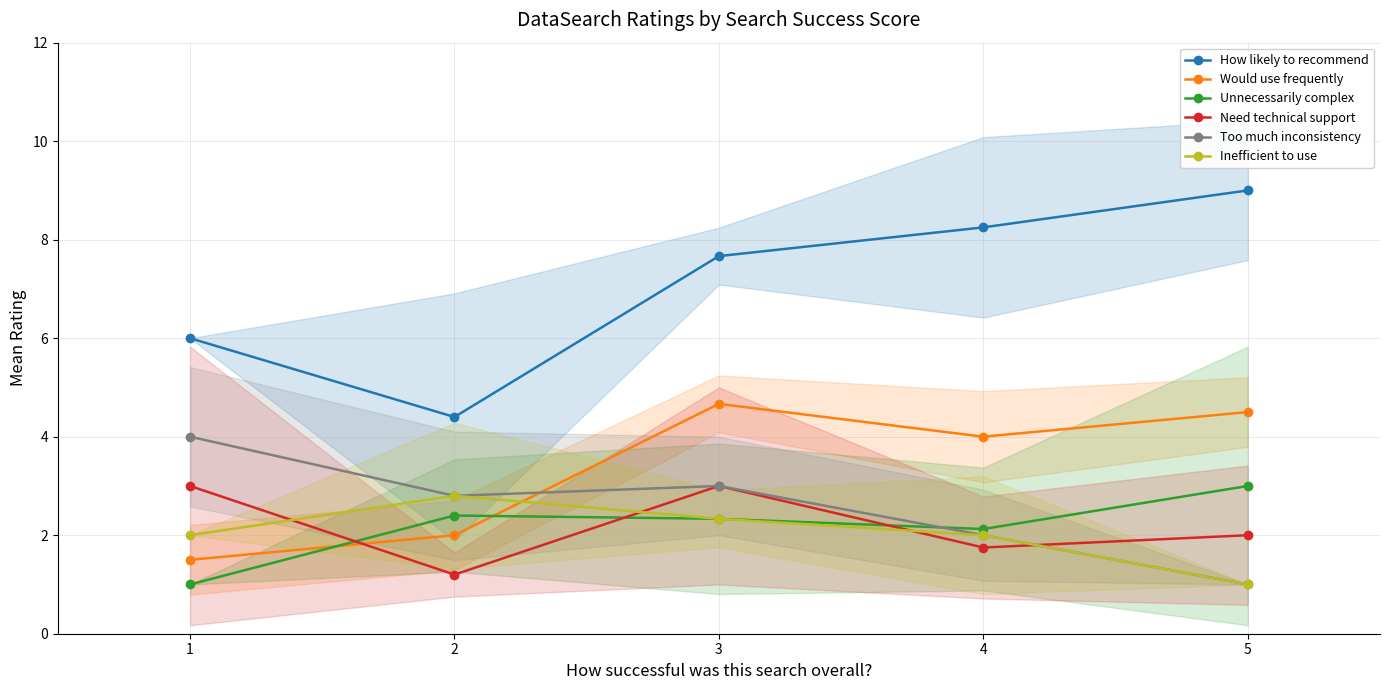

Reading left to right, what are all the values shown in this chart?

How likely to recommend: 6.0	4.4	7.7	8.2	9.0
Would use frequently: 1.5	2.0	4.7	4.0	4.5
Unnecessarily complex: 1.0	2.4	2.3	2.1	3.0
Need technical support: 3.0	1.2	3.0	1.8	2.0
Too much inconsistency: 4.0	2.8	3.0	2.0	1.0
Inefficient to use: 2.0	2.8	2.3	2.0	1.0